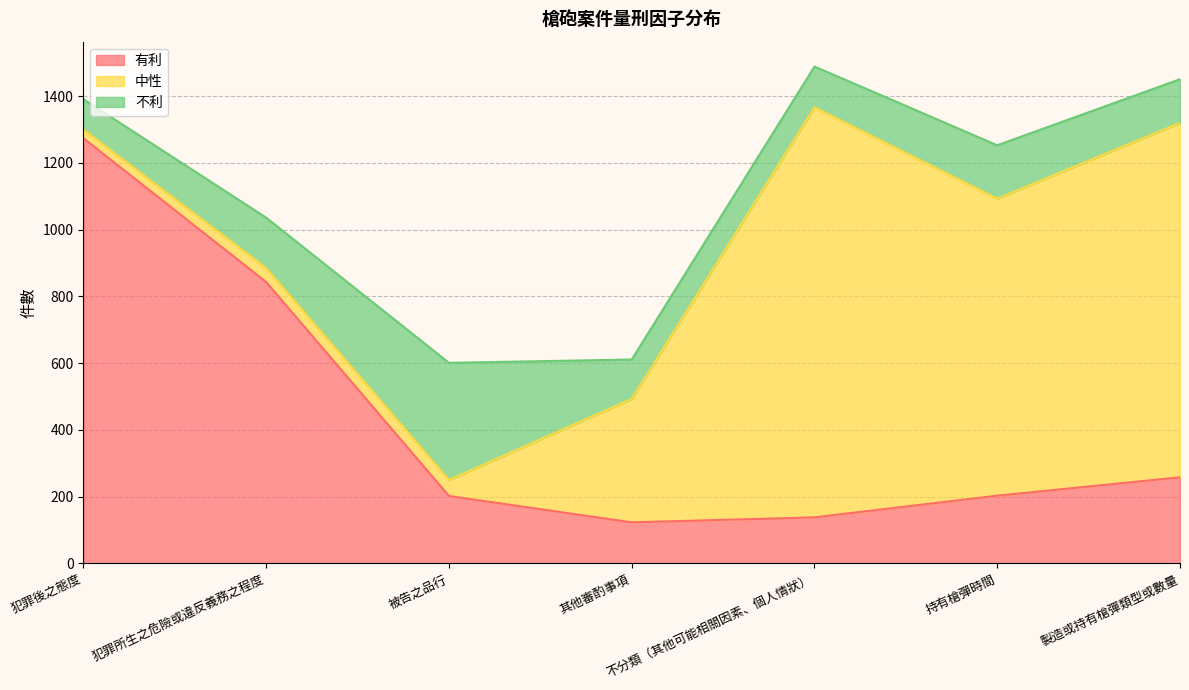

What is the approximate value of 有利 at 犯罪後之態度?

1274